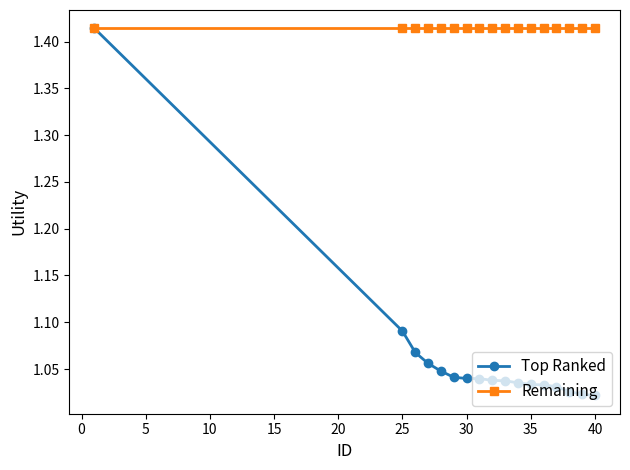

Rank the series by their average value, from lowest to highest.

Top Ranked, Remaining